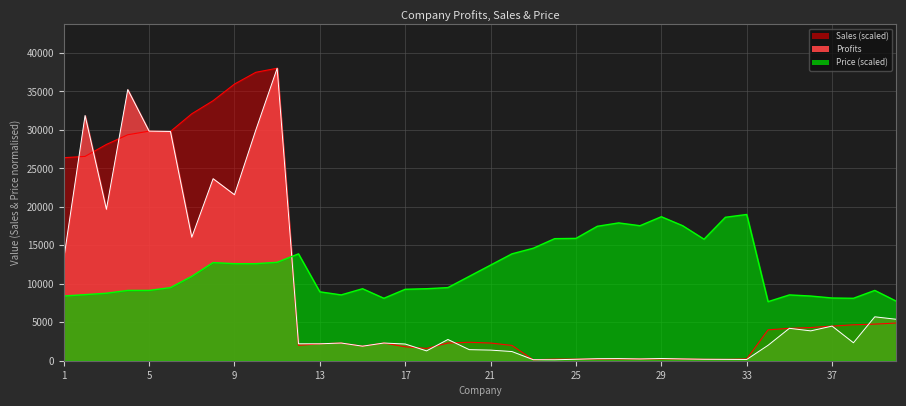

Reading right to left, list all the values displayed in this chart.

Profits: 5390.0	5708.0	2336.1	4500.1	3881.6	4212.3	2006.2	161.0	176.8	189.7	231.0	290.3	231.3	277.2	265.2	189.0	126.0	132.1	1193.4	1380.0	1440.0	2760.0	1280.0	2171.8	2300.0	1890.0	2300.0	2199.9	2201.1	38022.1	29994.2	21576.2	23662.8	16050.0	29801.0	29840.8	35248.2	19681.1	31872.0	13196.6
Sales: 4900.0	4756.7	4672.1	4500.1	4312.9	4212.3	4012.3	230.0	176.8	189.7	231.0	241.9	231.3	231.0	221.0	210.0	210.0	120.1	1989.0	2300.0	2400.0	2300.0	1600.0	1809.8	2300.0	1890.0	2300.0	2199.9	2001.0	38022.1	37492.8	35960.3	33804.0	32100.0	29801.0	29840.8	29373.5	28115.9	26560.0	26393.3
Price: 7750.7	9139.9	8116.3	8152.8	8408.7	8555.0	7677.5	19011.0	18645.5	15793.8	17548.7	18718.6	17548.7	17914.3	17475.5	15903.5	15866.9	14623.9	13892.7	12430.3	10967.9	9505.5	9359.3	9286.2	8116.3	9359.3	8555.0	8957.1	13892.7	12795.9	12613.1	12613.1	12759.3	10967.9	9505.5	9139.9	9139.9	8774.3	8591.5	8408.7